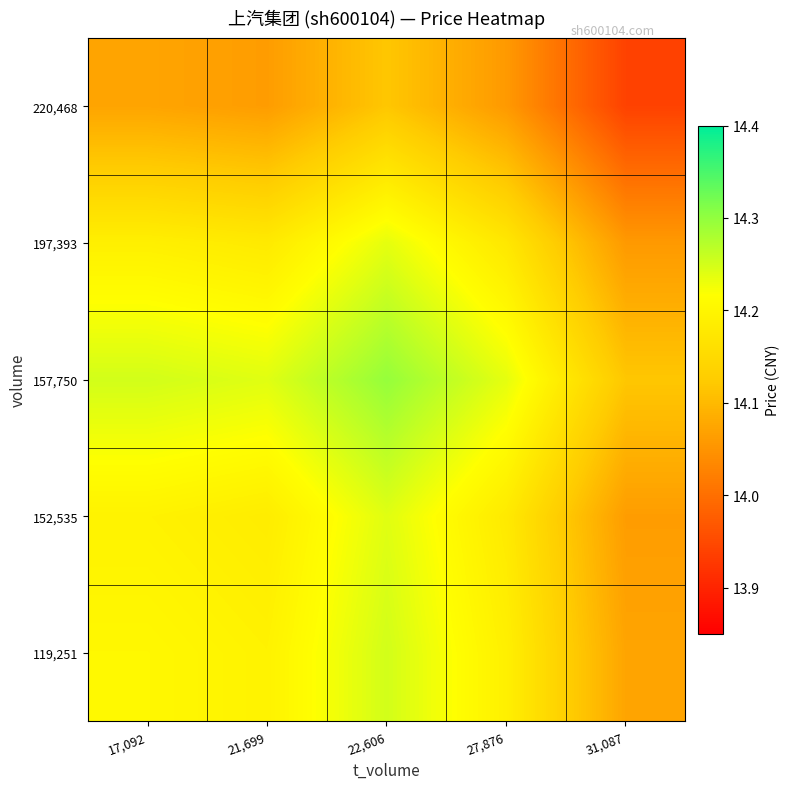

Between 31,087 and 22,606, which is larger?

22,606